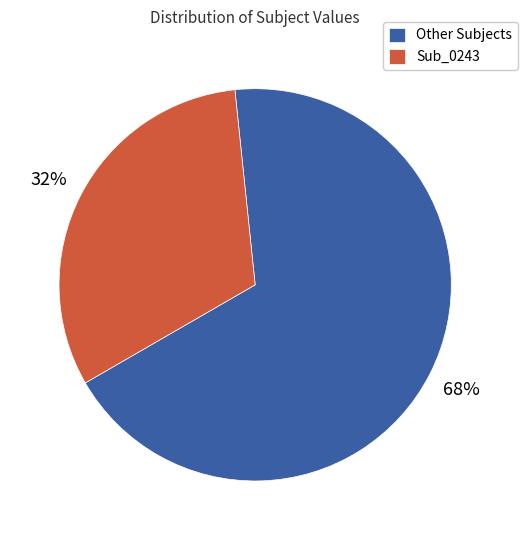

Is the sum of Sub_0243 and Other Subjects greater than half?

Yes